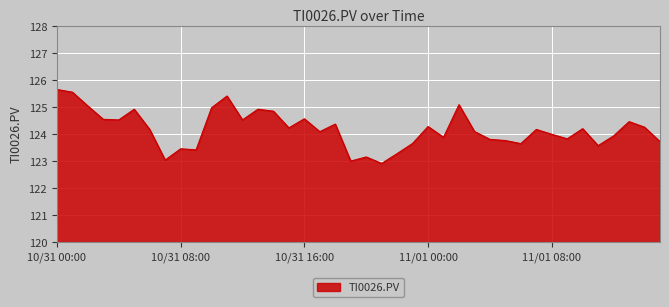

What is the greatest value displayed?

125.7